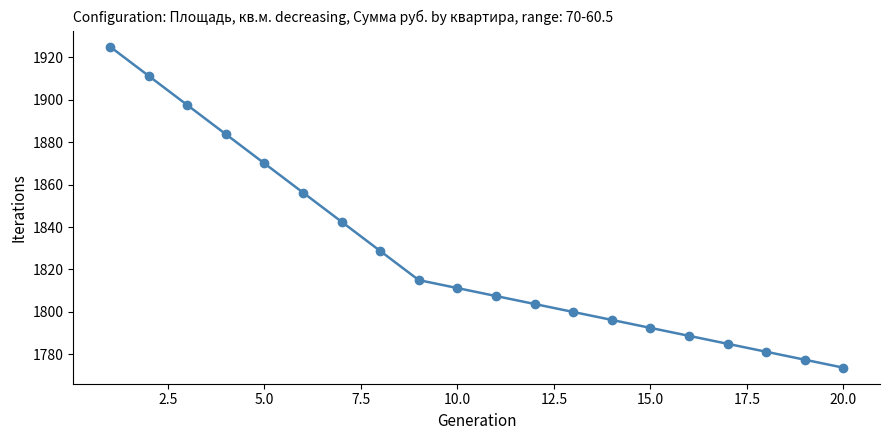

What is the average value?

1827.4